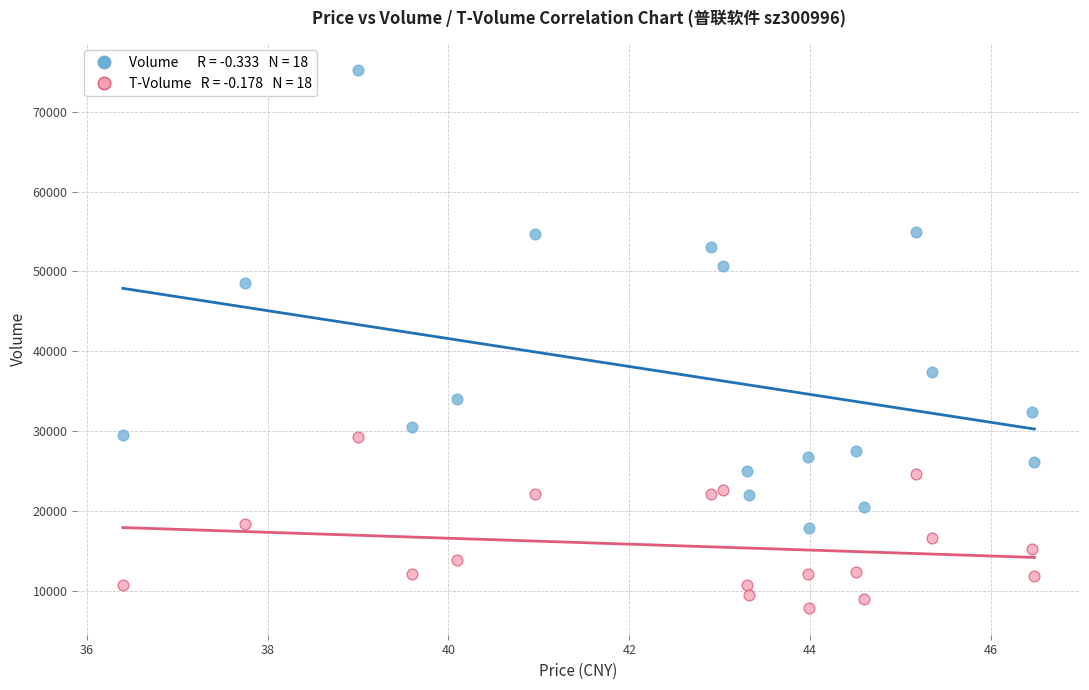

Across all series, what Y value is closest to 41531?

37444